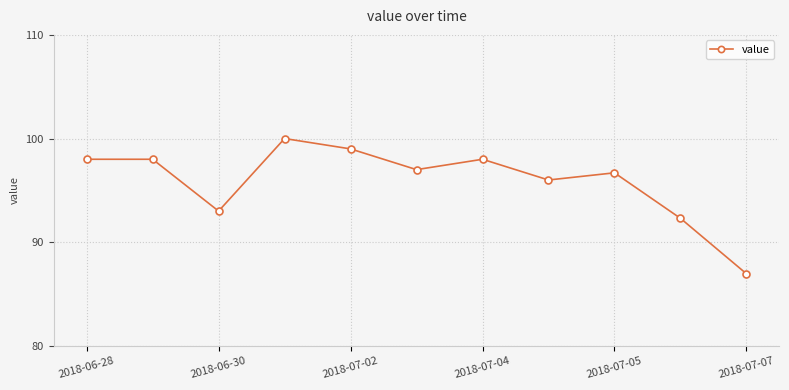

What is the sum of all values?

1055.0